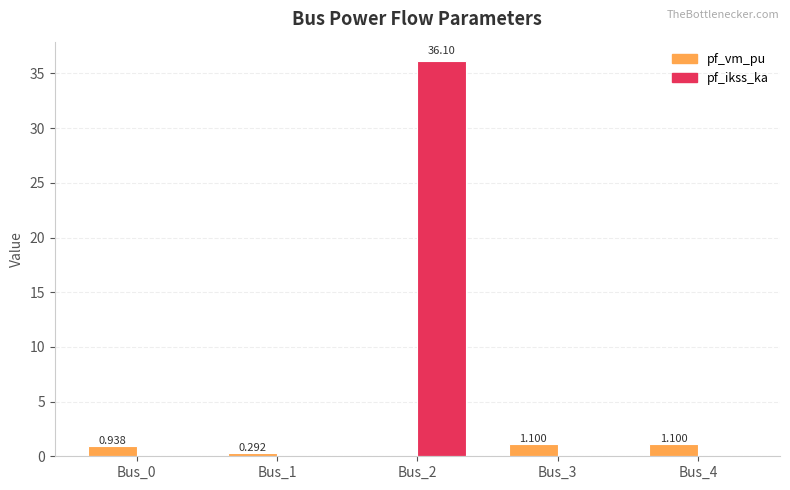

Which series has the largest total across all categories?

pf_ikss_ka